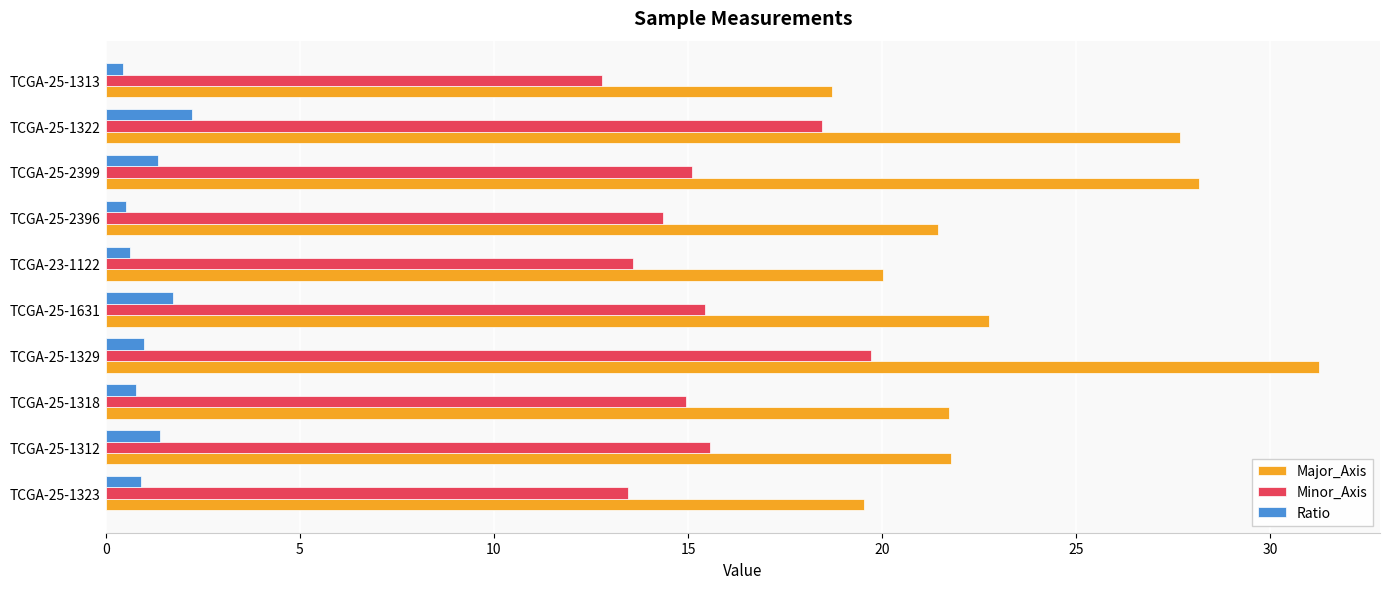

What is the sum of all Ratio values?

11.0